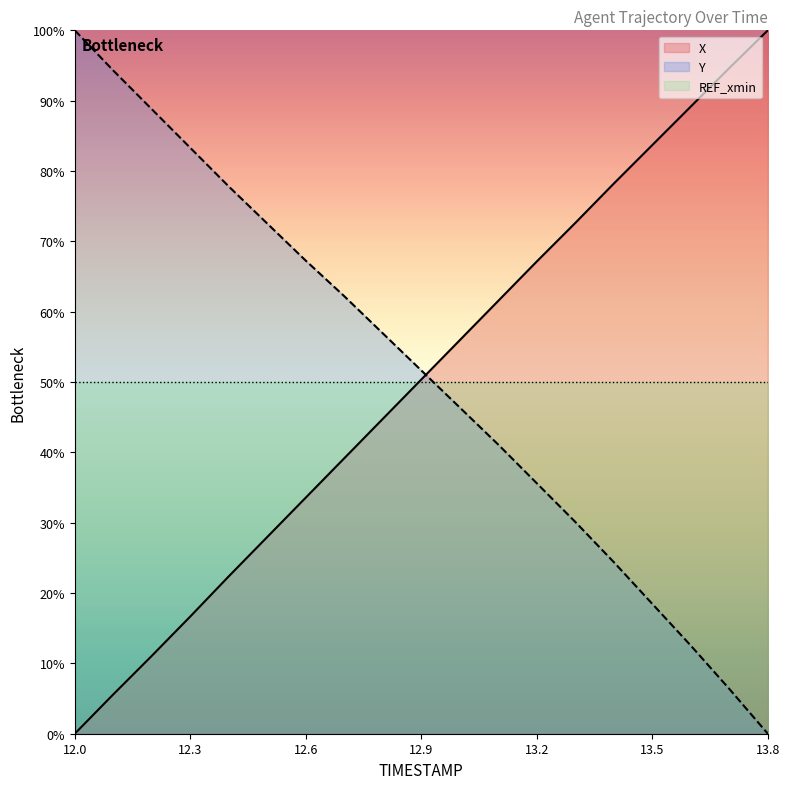

What are all the series names shown in the legend?

X, Y, REF_xmin